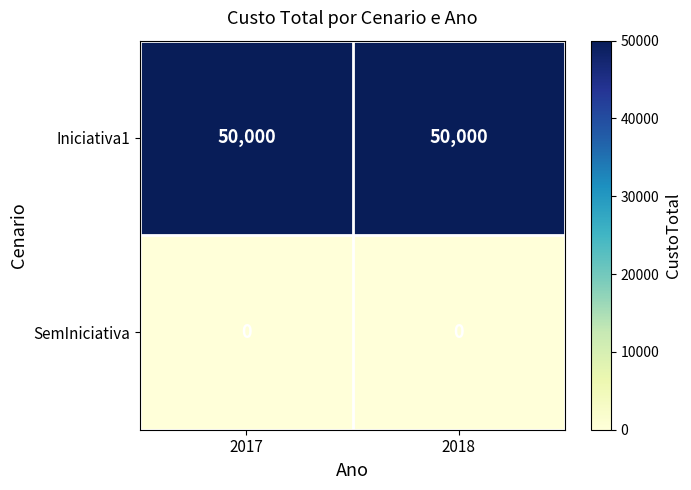

Reading left to right, list all the values displayed in this chart.

Iniciativa1: 2017=50000	2018=50000
SemIniciativa: 2017=0	2018=0